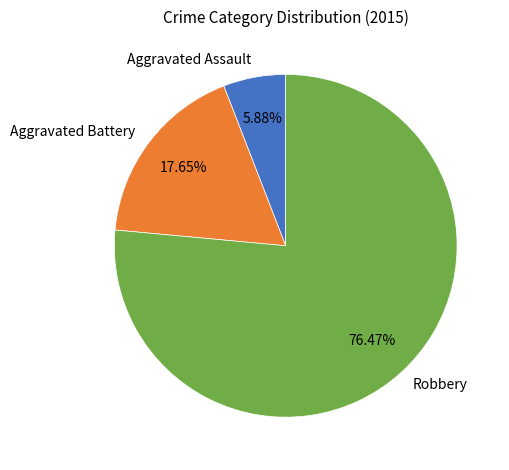

The Aggravated Battery slice represents 18% of the pie. True or false?

True